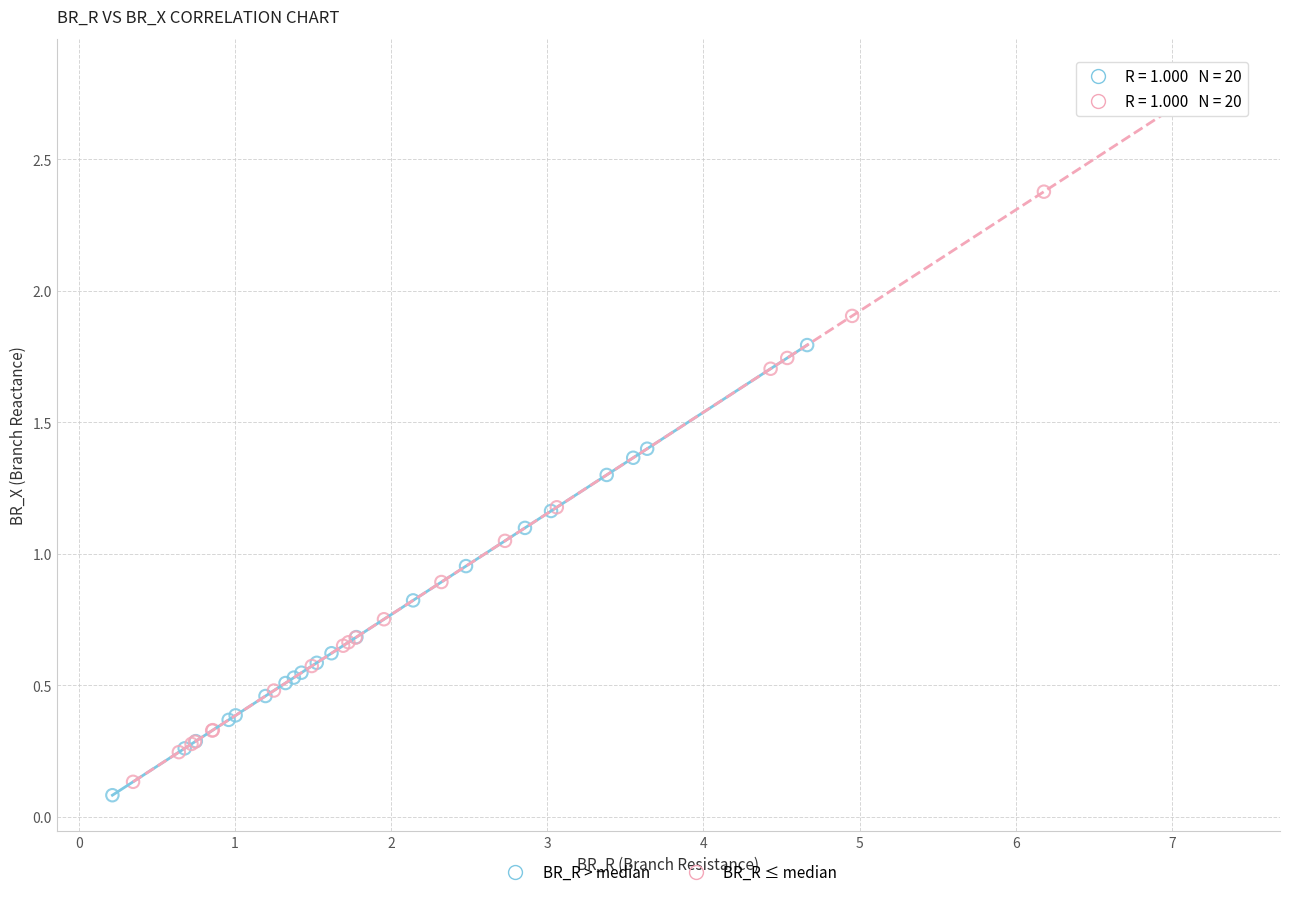

Which series has the widest spread of Y values?

BR_R ≤ median